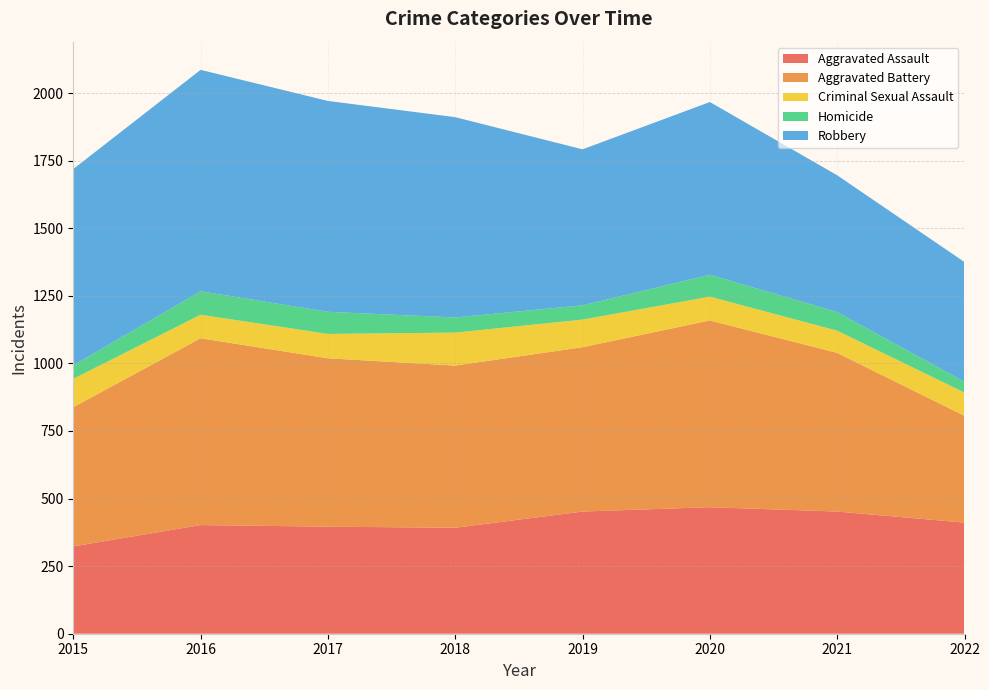

Reading left to right, list all the values displayed in this chart.

Aggravated Assault: 323	402	396	392	452	468	452	411
Aggravated Battery: 515	691	623	600	608	691	587	395
Criminal Sexual Assault: 105	87	90	122	102	88	82	86
Homicide: 50	87	82	56	53	81	69	40
Robbery: 726	819	780	741	577	639	506	443